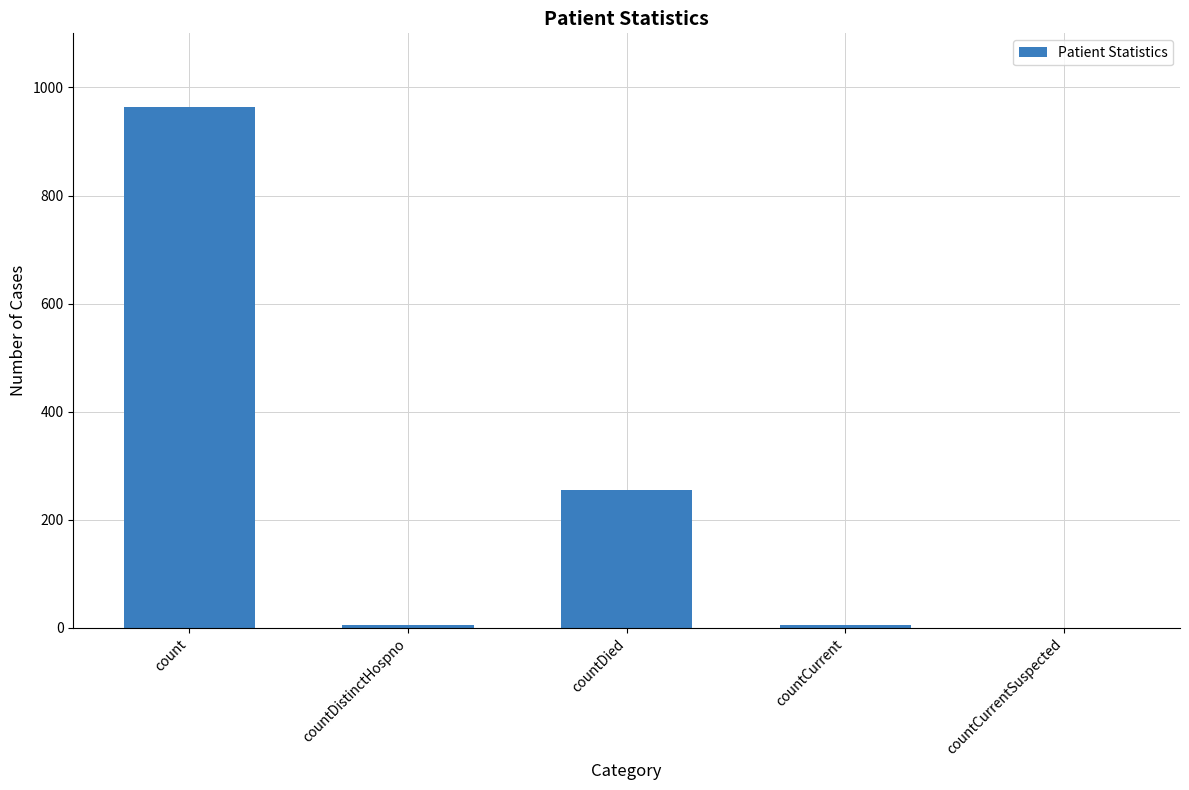

What is the sum of all values?

1232